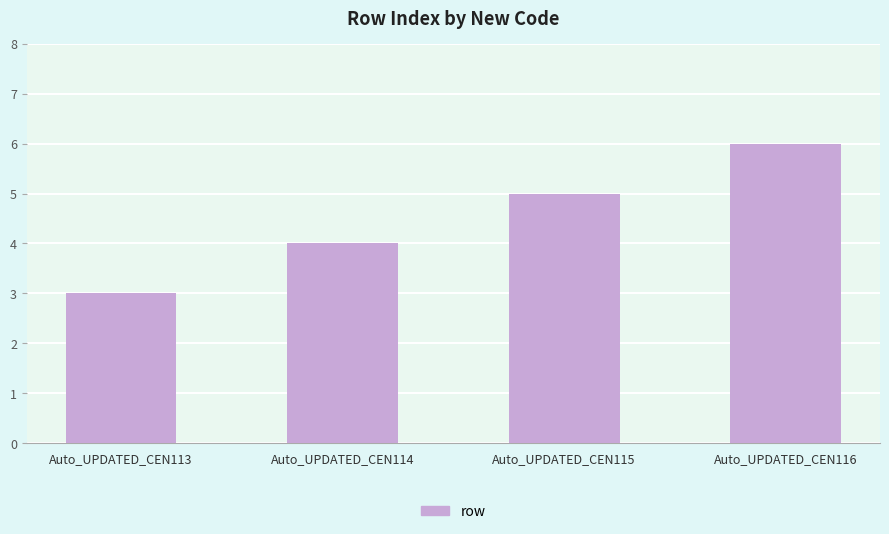

How many bars are there in total?

4